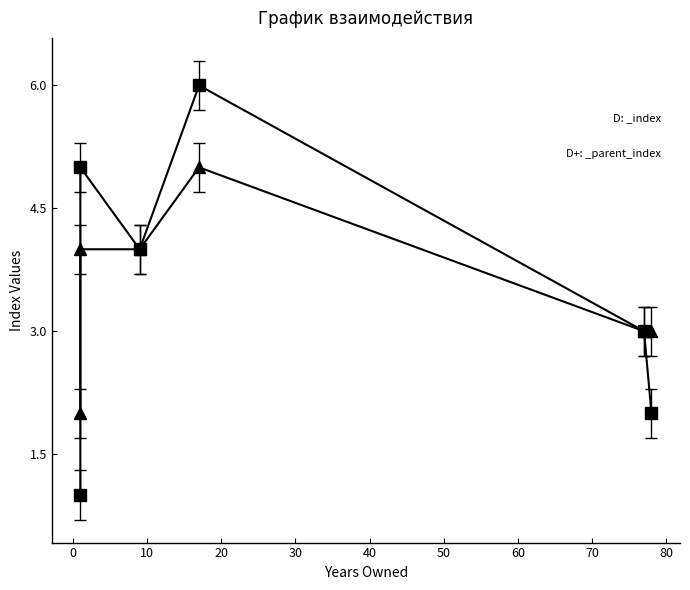

Rank the series by their maximum value, from highest to lowest.

_index, _parent_index